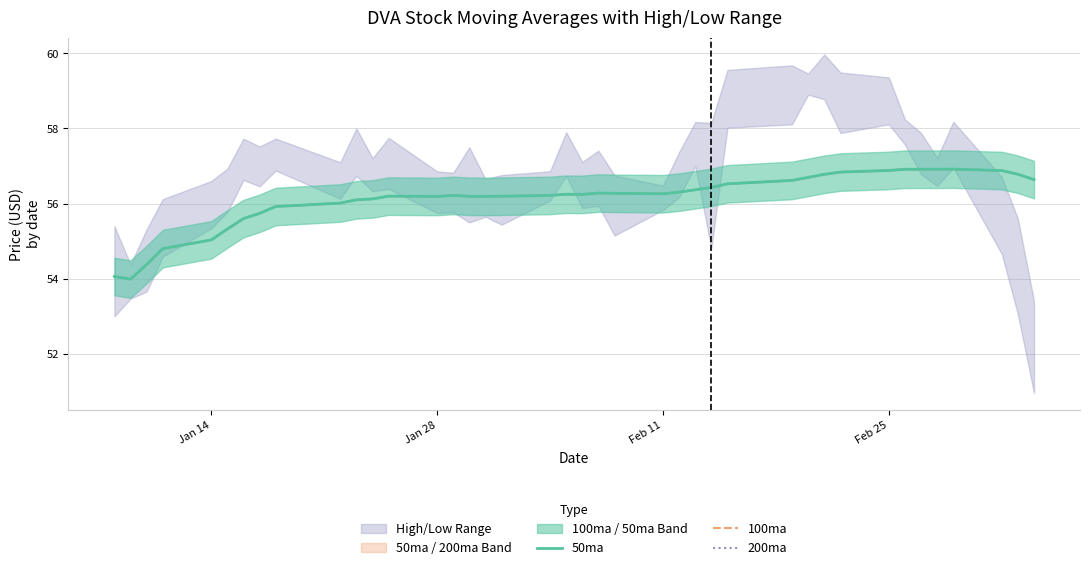

Does the chart display data point markers on the line(s)?

No